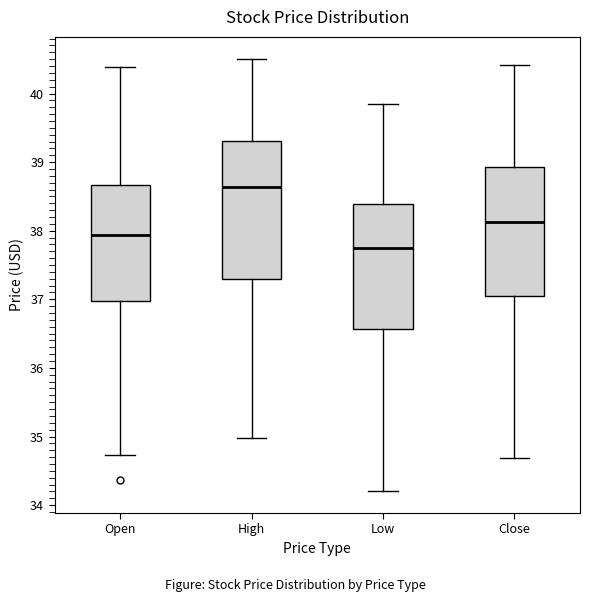

Which box's median line is the highest?

High